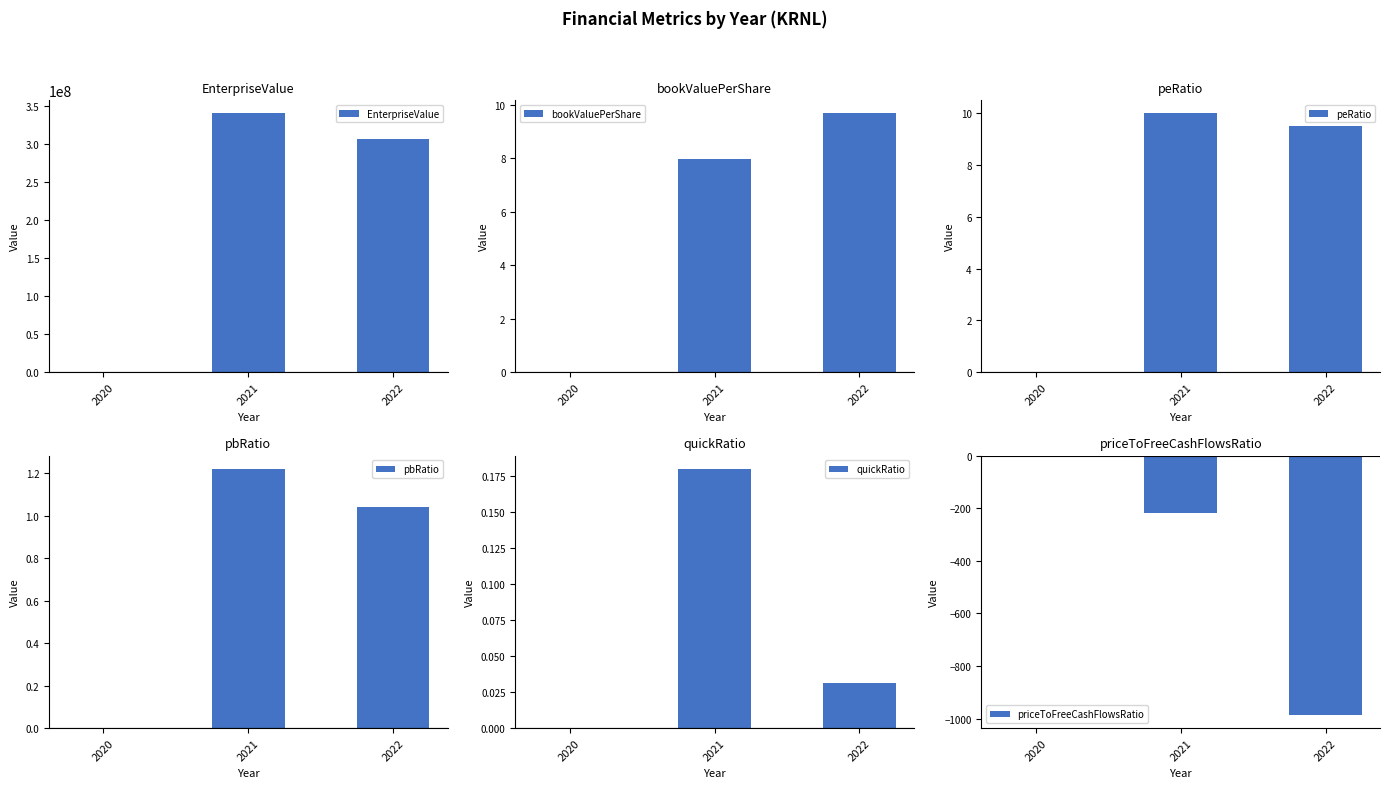

At which label does bookValuePerShare reach its minimum?

2020